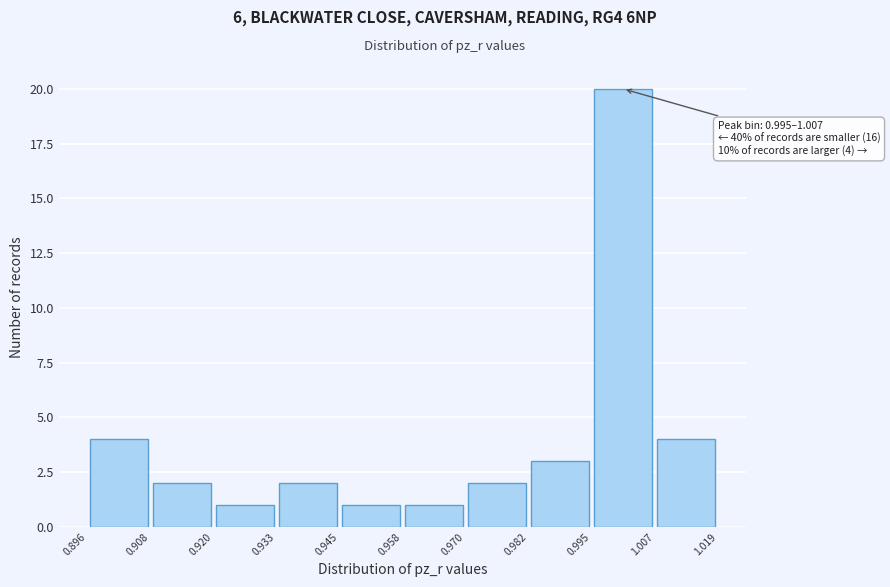

Over which range of the x-axis is the bar tallest?

0.995 to 1.007